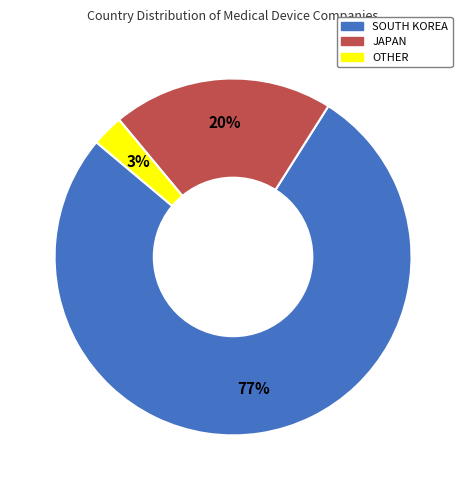

Which has a higher value, JAPAN or SOUTH KOREA?

SOUTH KOREA